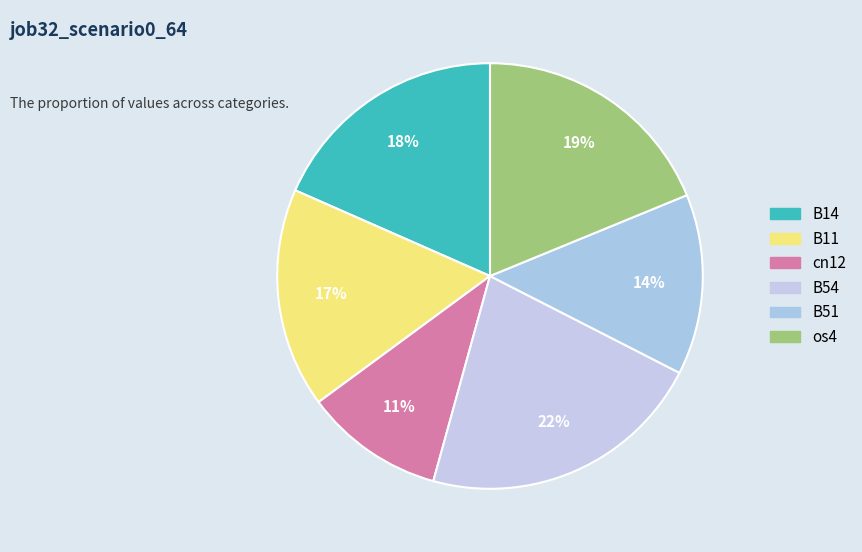

Is it true that B14 is 12% of the pie?

False